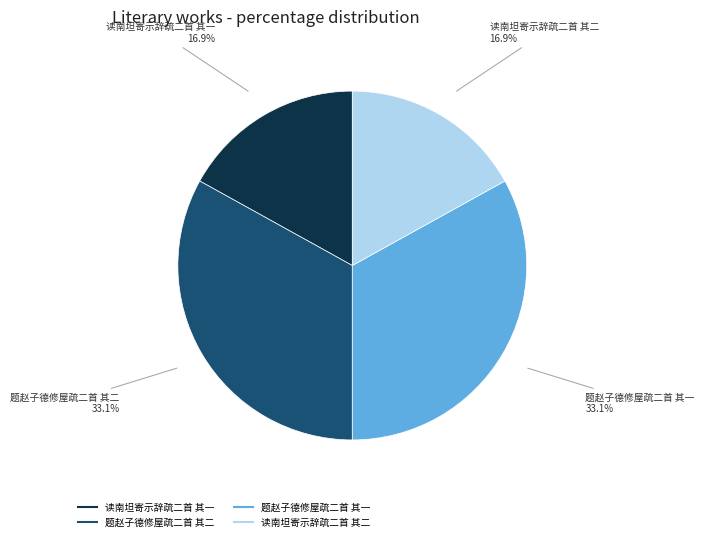

How much of the chart is everything except 题赵子德修屋疏二首 其一?

66.9%